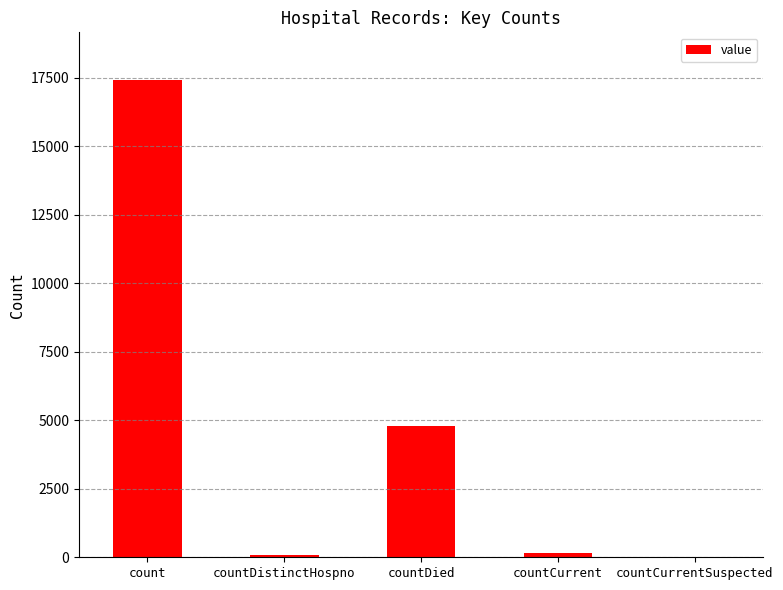

Is it true that the value at countDied is 1367?

False